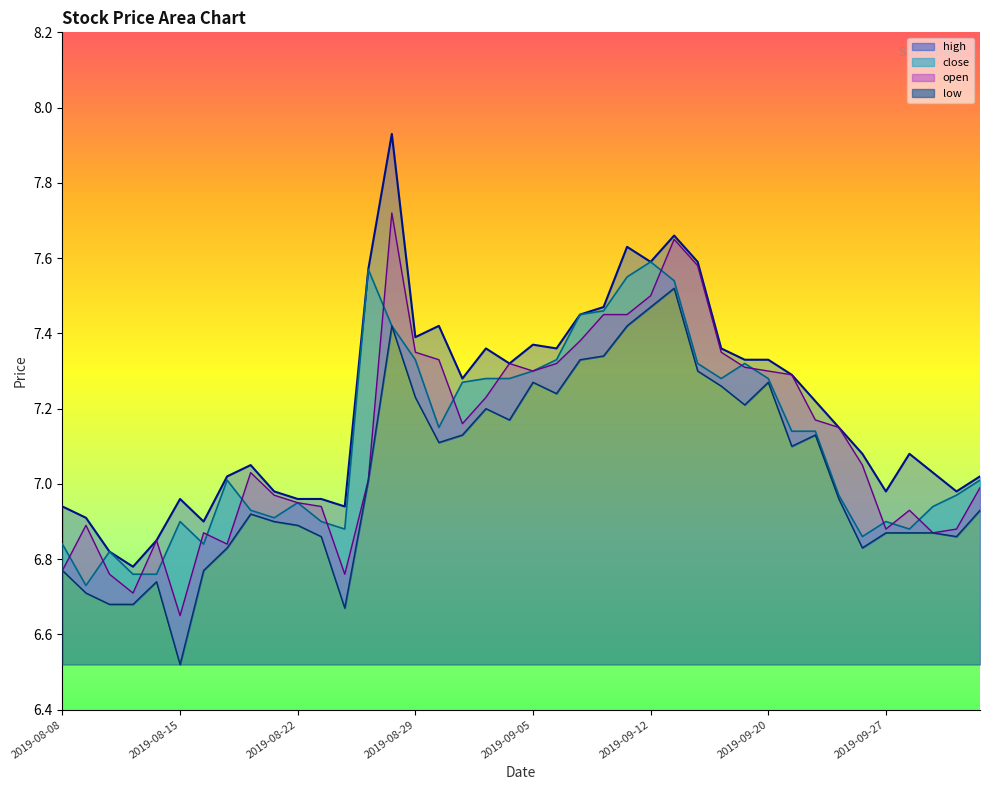

Which category has the lowest value in the open series?

2019-08-15